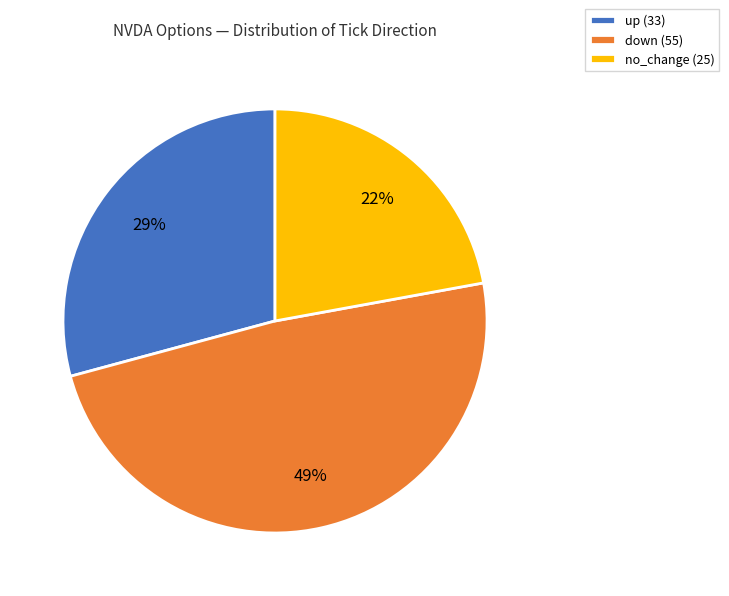

Does up account for over 50% of the chart?

No